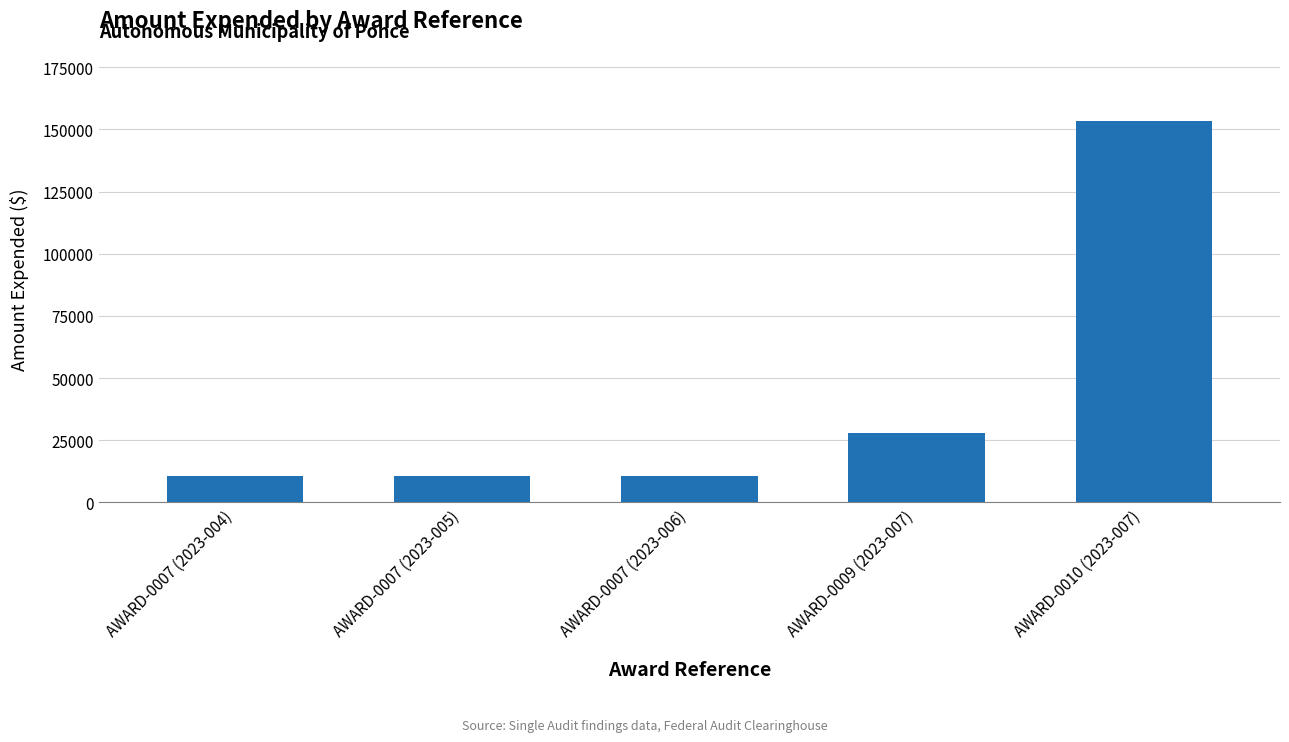

True or false: the data shows 27954 at AWARD-0009 (2023-007).

True